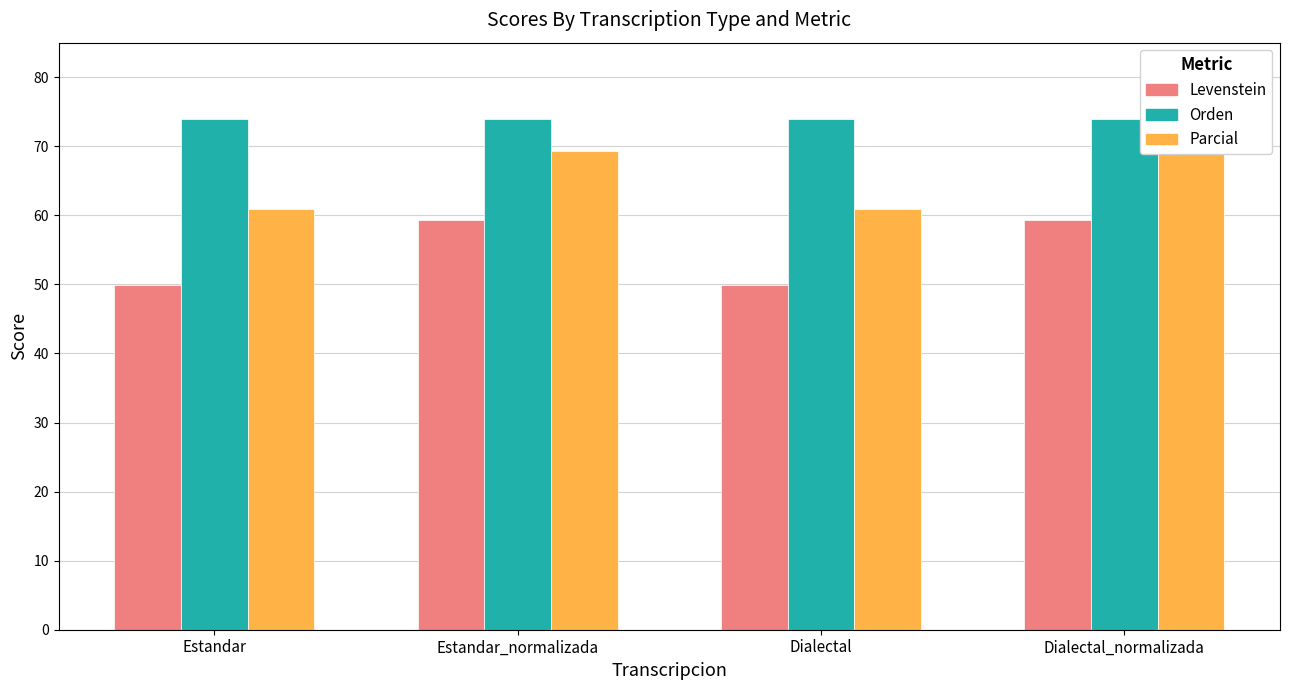

What is the label of the 1st bar from the left?

Estandar